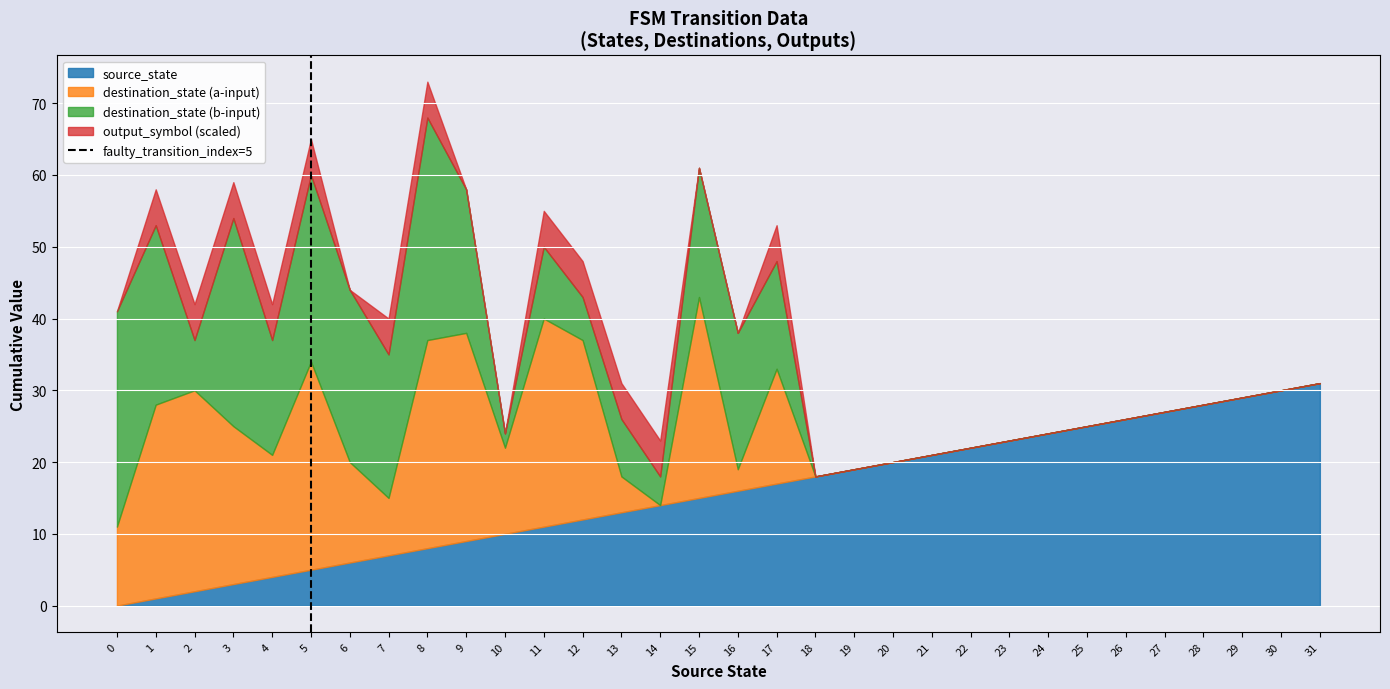

At which category is the sum across all series the highest?

8